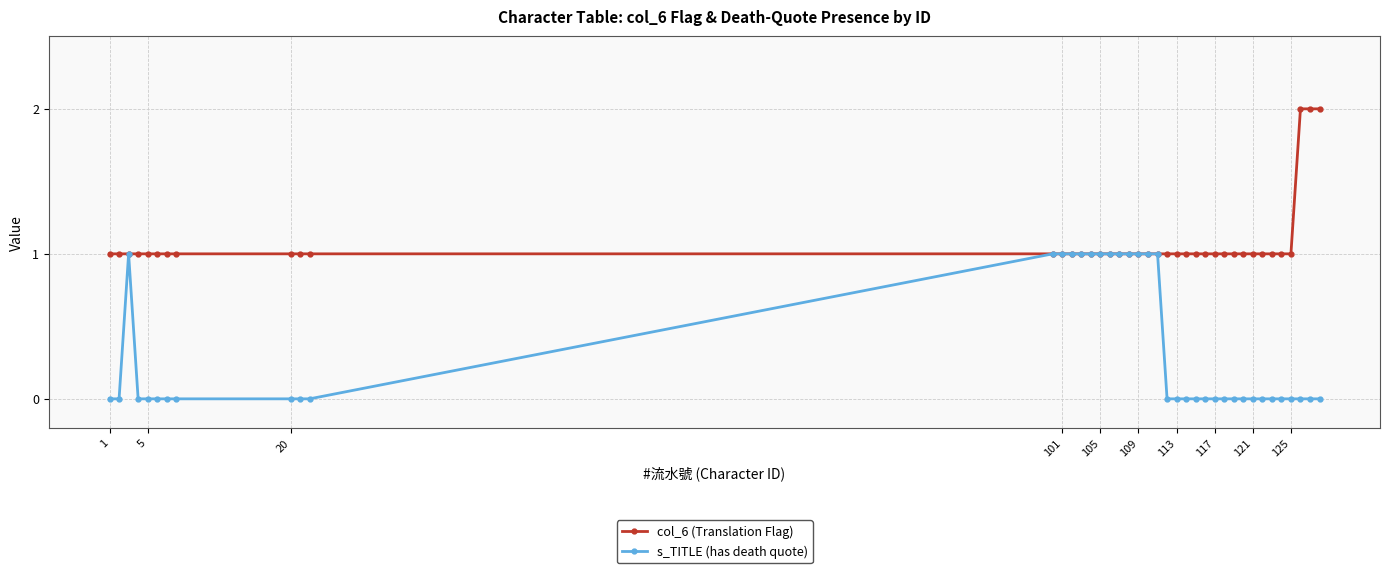

What is the value of the s_TITLE (has death quote) point at the 12th from the left?

1